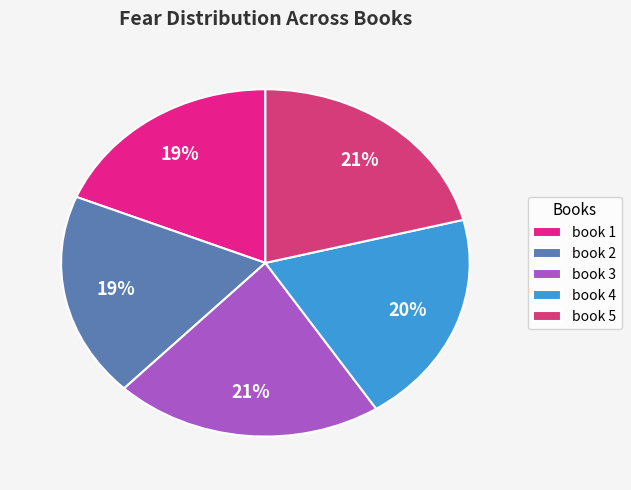

Combined, what portion of the pie is book 2 and book 5?

40.1%